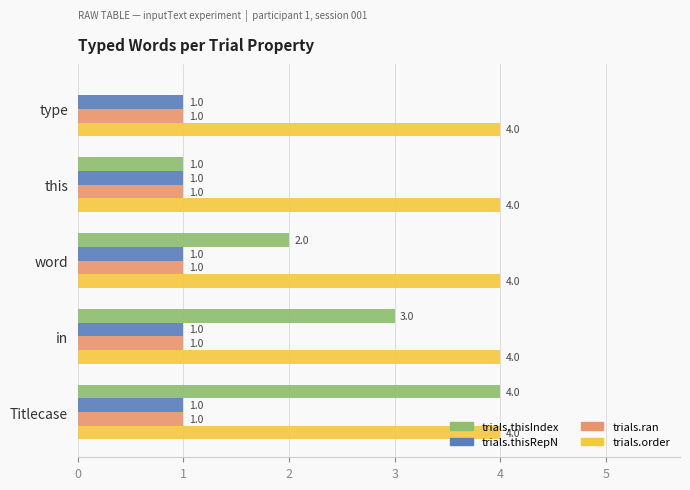

At which label does trials.thisIndex reach its peak?

Titlecase